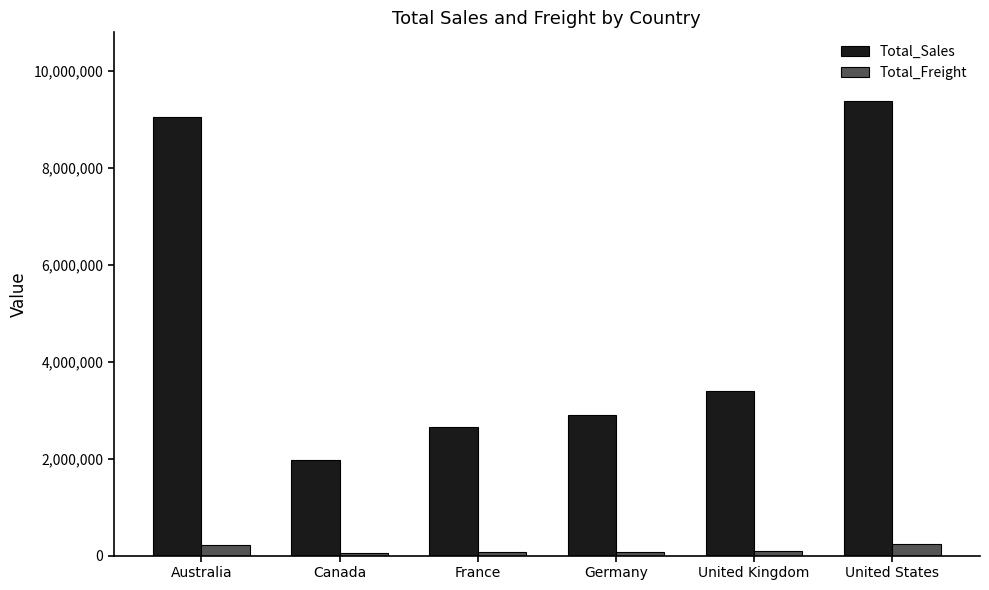

What is the sum of the Total_Sales values at Australia and France?

11705018.3